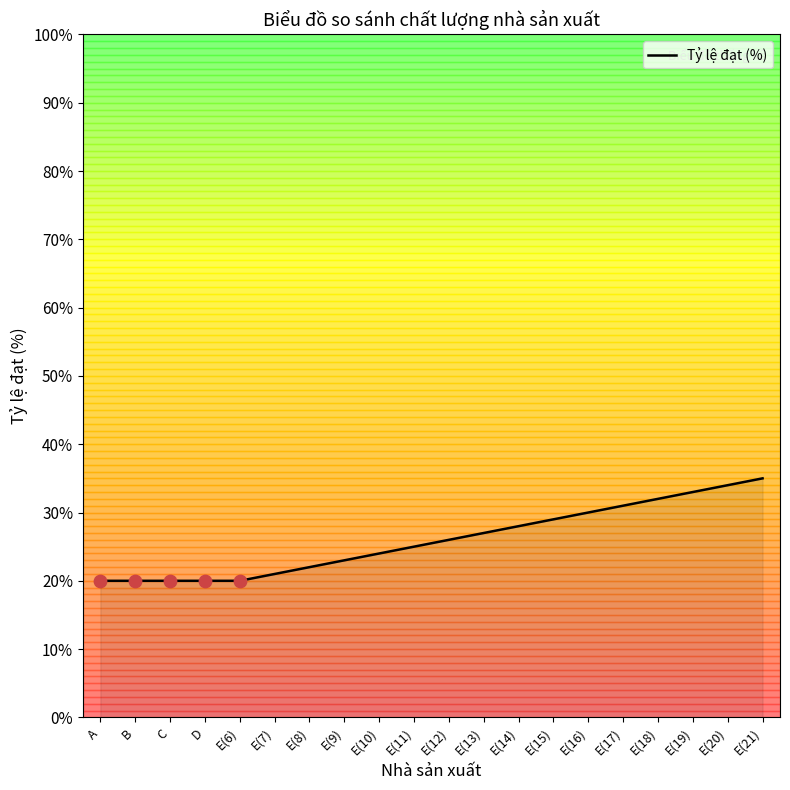

What is the change in value from D to E(7)?

+1